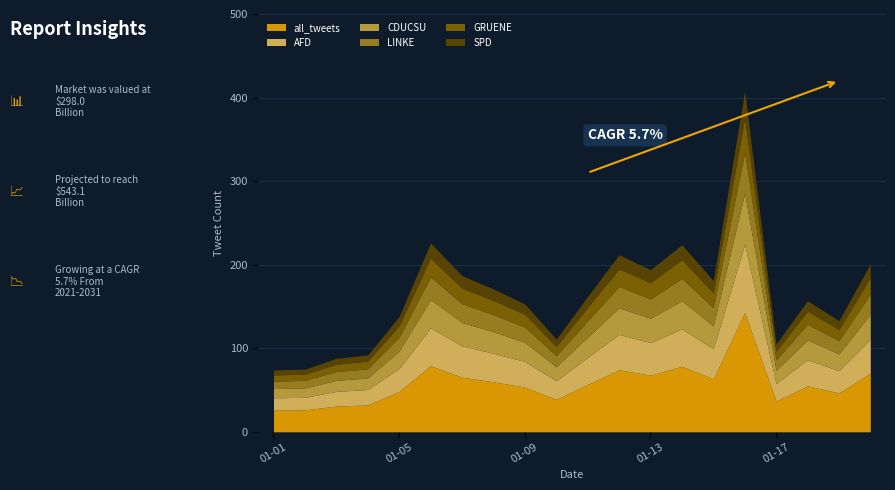

True or false: CDUCSU and LINKE cross at least once.

False